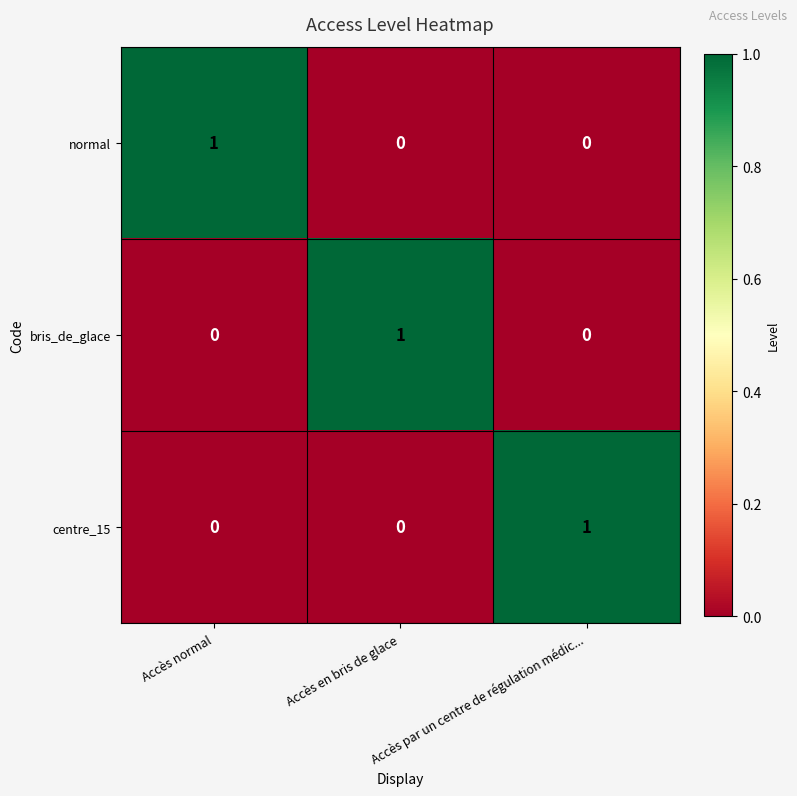

What is the total value across all series at Accès normal?

1